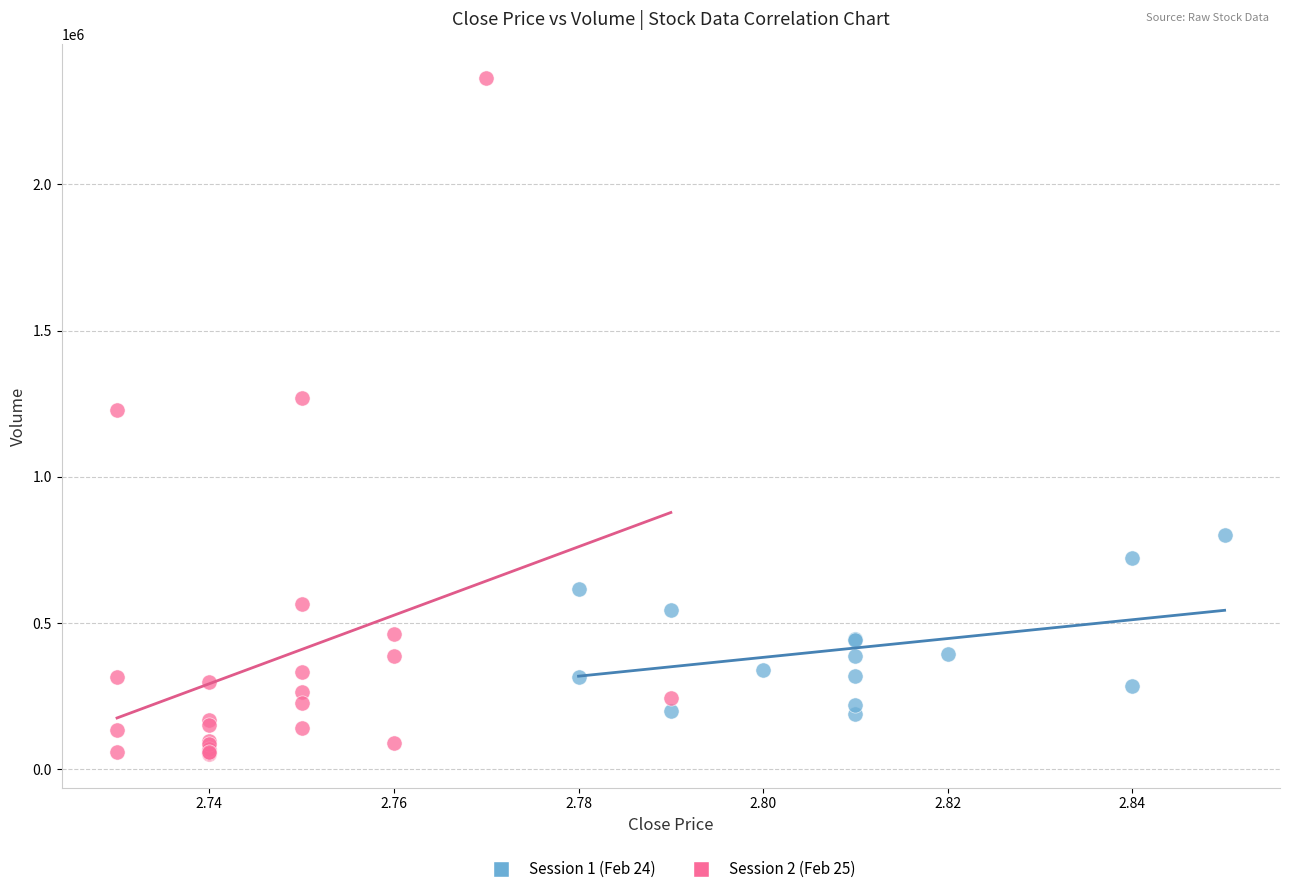

Which series reaches the minimum Y coordinate?

Session 2 (Feb 25)